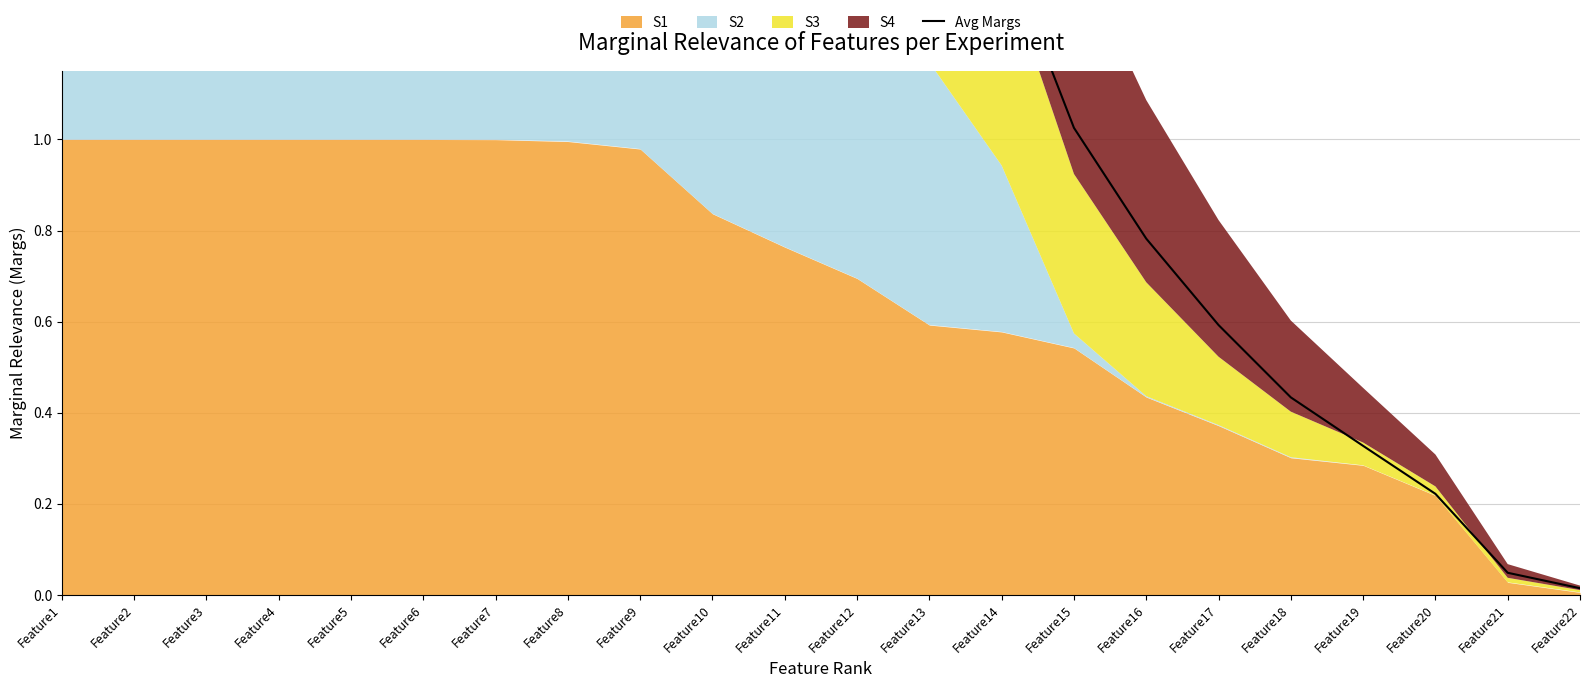

What is the difference between the maximum and minimum values?

2.9